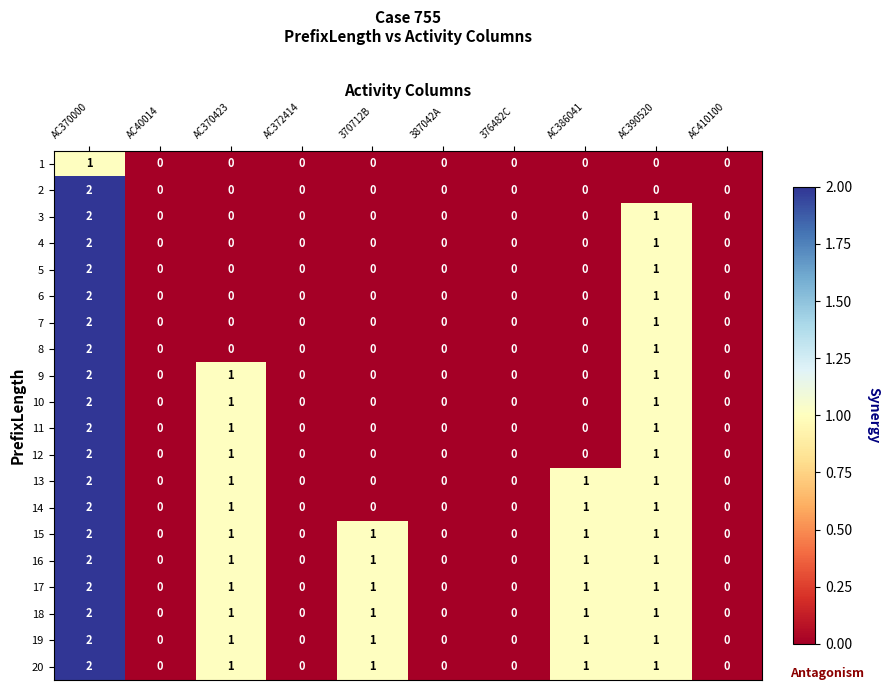

What is the sum of all 11 values?

4